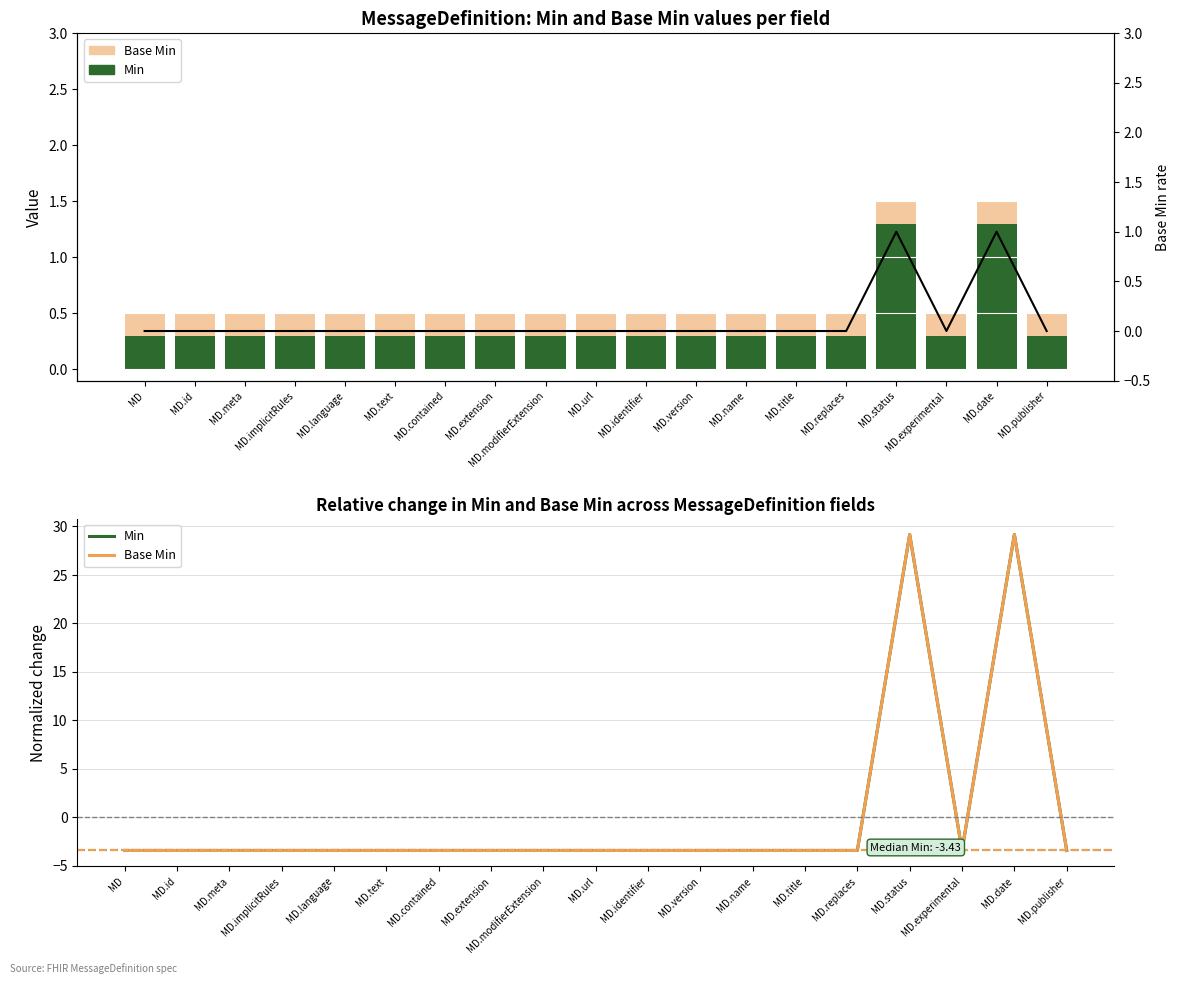

Reading left to right, transcribe all the data shown in this chart.

Base Min: MD=-3.4	MD.id=-3.4	MD.meta=-3.4	MD.implicitRules=-3.4	MD.language=-3.4	MD.text=-3.4	MD.contained=-3.4	MD.extension=-3.4	MD.modifierExtension=-3.4	MD.url=-3.4	MD.identifier=-3.4	MD.version=-3.4	MD.name=-3.4	MD.title=-3.4	MD.replaces=-3.4	MD.status=29.2	MD.experimental=-3.4	MD.date=29.2	MD.publisher=-3.4
Min: MD=-3.4	MD.id=-3.4	MD.meta=-3.4	MD.implicitRules=-3.4	MD.language=-3.4	MD.text=-3.4	MD.contained=-3.4	MD.extension=-3.4	MD.modifierExtension=-3.4	MD.url=-3.4	MD.identifier=-3.4	MD.version=-3.4	MD.name=-3.4	MD.title=-3.4	MD.replaces=-3.4	MD.status=29.2	MD.experimental=-3.4	MD.date=29.2	MD.publisher=-3.4
Base Min rate: MD=0.0	MD.id=0.0	MD.meta=0.0	MD.implicitRules=0.0	MD.language=0.0	MD.text=0.0	MD.contained=0.0	MD.extension=0.0	MD.modifierExtension=0.0	MD.url=0.0	MD.identifier=0.0	MD.version=0.0	MD.name=0.0	MD.title=0.0	MD.replaces=0.0	MD.status=1.0	MD.experimental=0.0	MD.date=1.0	MD.publisher=0.0